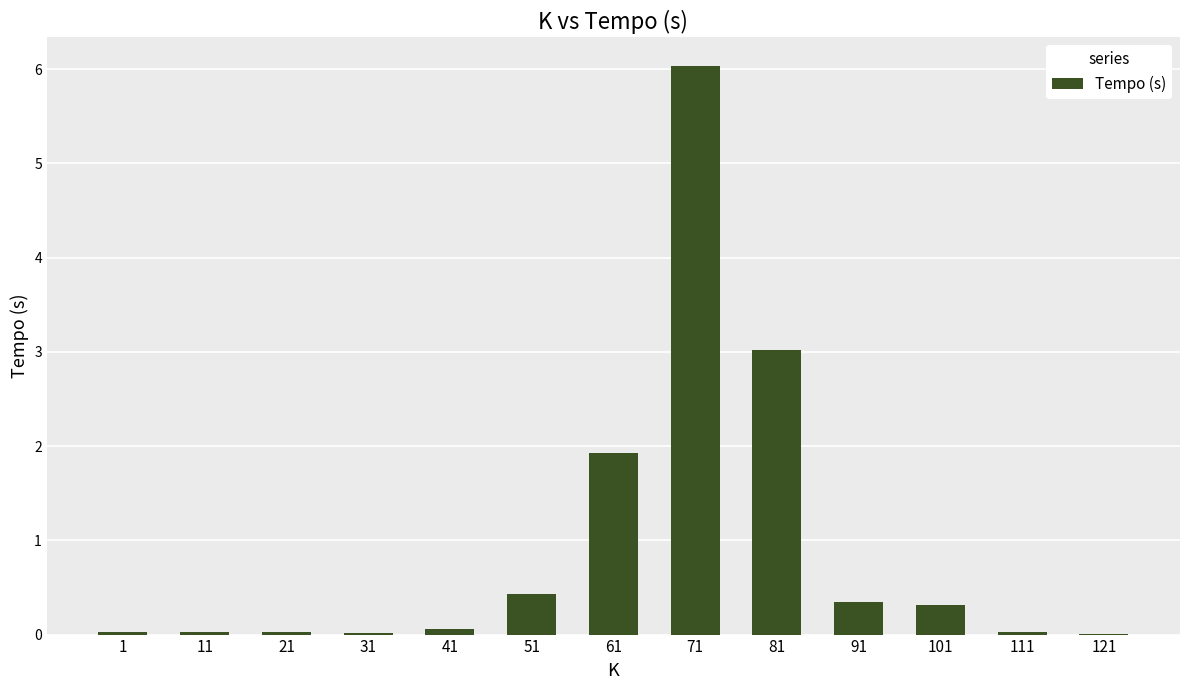

Are the bars horizontal?

No